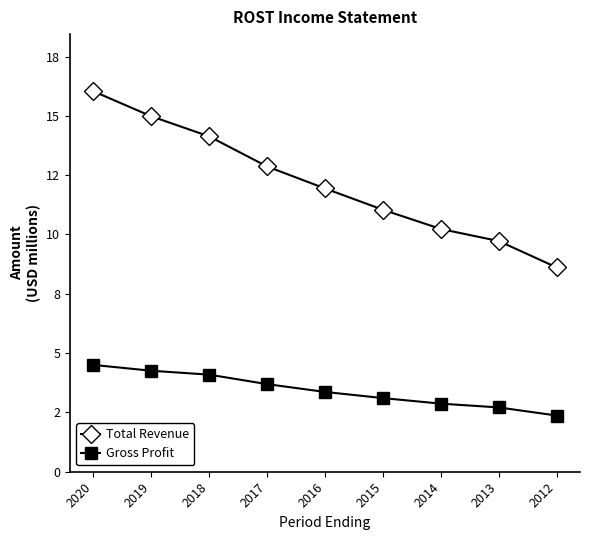

Is this an area chart (filled region under the line)?

No